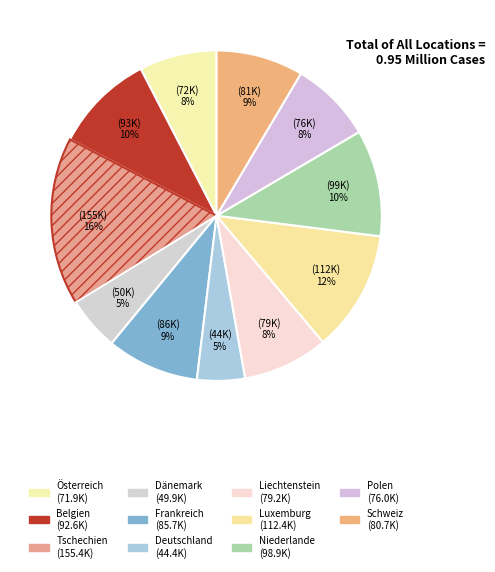

How many segments does this pie chart have?

11